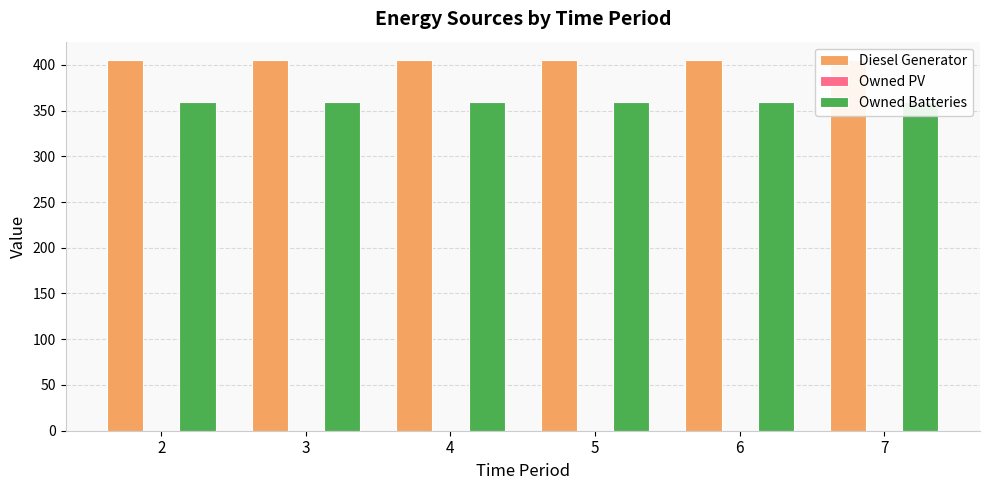

Is it true that Diesel Generator equals 405.0 at 7?

True